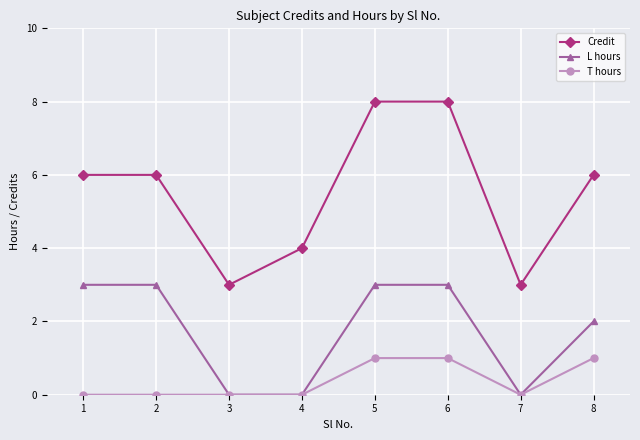

Which series changed the most between 4 and 6?

Credit